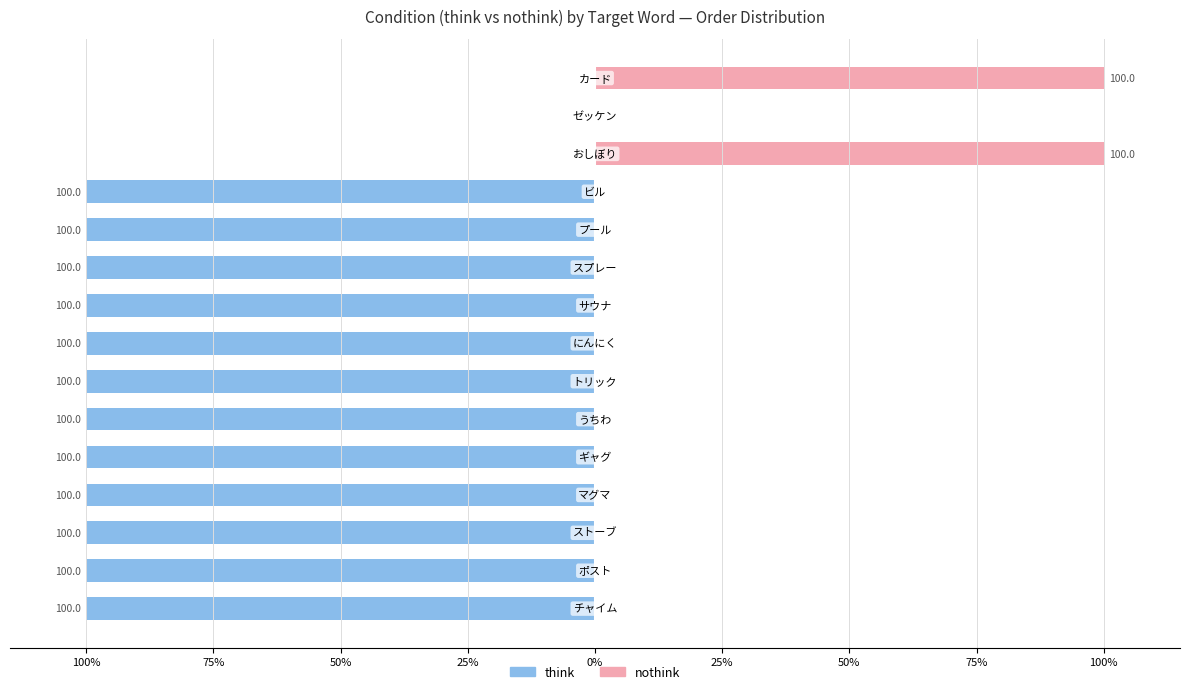

What is the difference between the second highest and minimum values in the think (think condition) series?

100